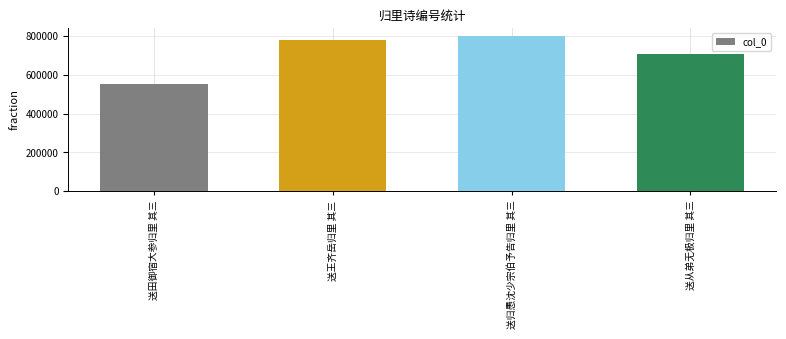

Does the chart contain any negative values?

No